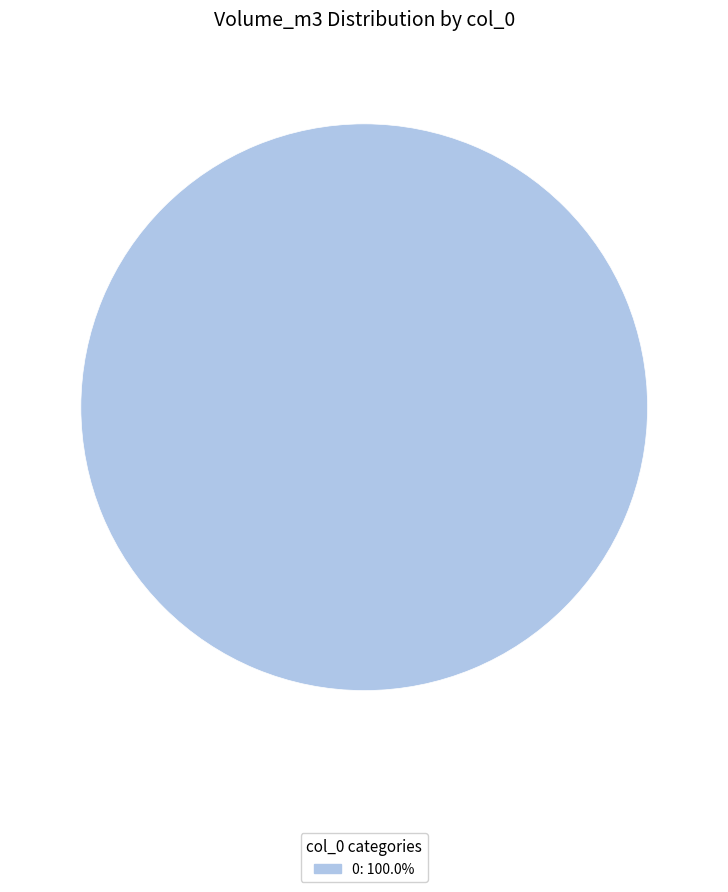

How many slices are in this pie chart?

1